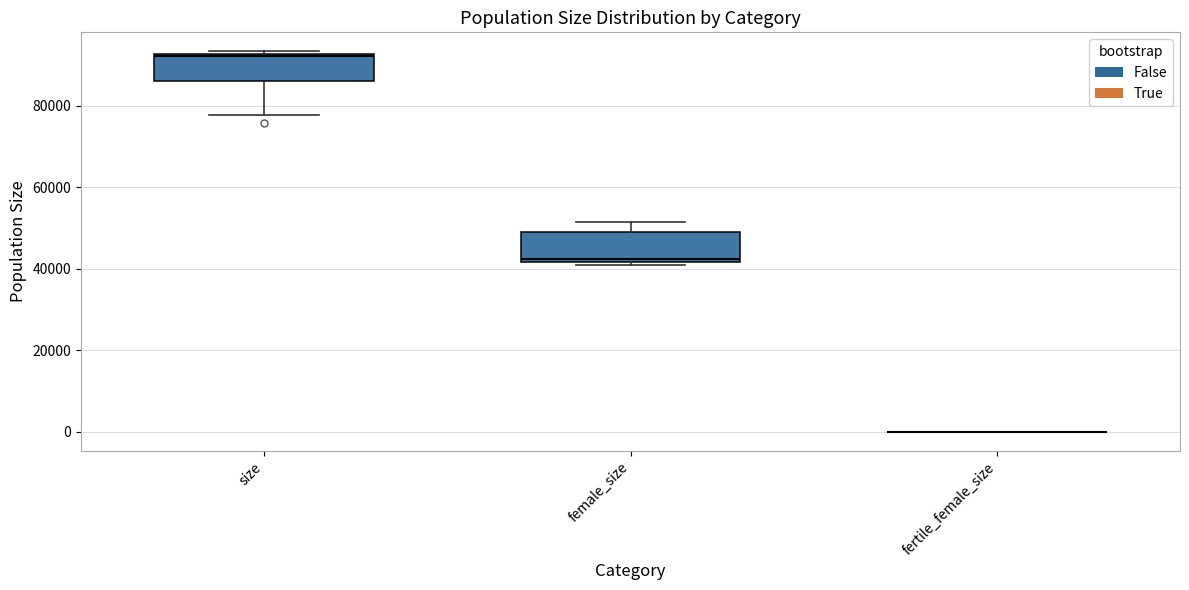

Reading left to right, transcribe this box plot: for each box, give where its median line is, the range the box spans, and where its two whiskers end, as read against the y-axis. The values are not printed on the chart, so give them approximately, as read against the axis.

size: median 92000, box 86000 to 92000, whiskers 78000 to 94000
female_size: median 42000 (just above the box's lower edge), box 42000 to 48000, whiskers 40000 to 52000
fertile_female_size: box collapsed to a line at 0, whiskers 0 to 0